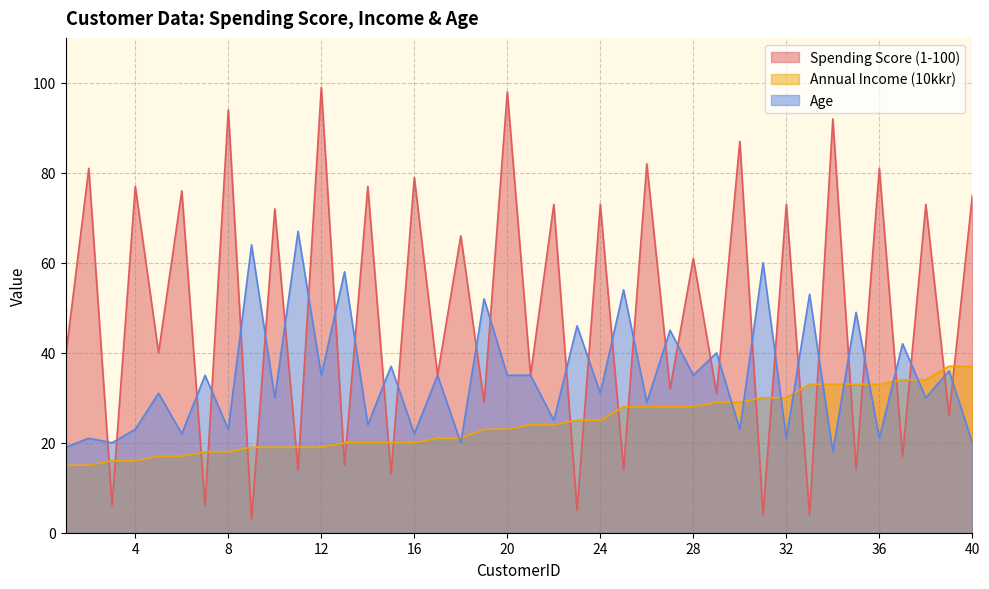

Reading left to right, list all the values displayed in this chart.

Spending Score (1-100): 1=39	2=81	3=6	4=77	5=40	6=76	7=6	8=94	9=3	10=72	11=14	12=99	13=15	14=77	15=13	16=79	17=35	18=66	19=29	20=98	21=35	22=73	23=5	24=73	25=14	26=82	27=32	28=61	29=31	30=87	31=4	32=73	33=4	34=92	35=14	36=81	37=17	38=73	39=26	40=75
Annual Income (10kkr): 1=15	2=15	3=16	4=16	5=17	6=17	7=18	8=18	9=19	10=19	11=19	12=19	13=20	14=20	15=20	16=20	17=21	18=21	19=23	20=23	21=24	22=24	23=25	24=25	25=28	26=28	27=28	28=28	29=29	30=29	31=30	32=30	33=33	34=33	35=33	36=33	37=34	38=34	39=37	40=37
Age: 1=19	2=21	3=20	4=23	5=31	6=22	7=35	8=23	9=64	10=30	11=67	12=35	13=58	14=24	15=37	16=22	17=35	18=20	19=52	20=35	21=35	22=25	23=46	24=31	25=54	26=29	27=45	28=35	29=40	30=23	31=60	32=21	33=53	34=18	35=49	36=21	37=42	38=30	39=36	40=20